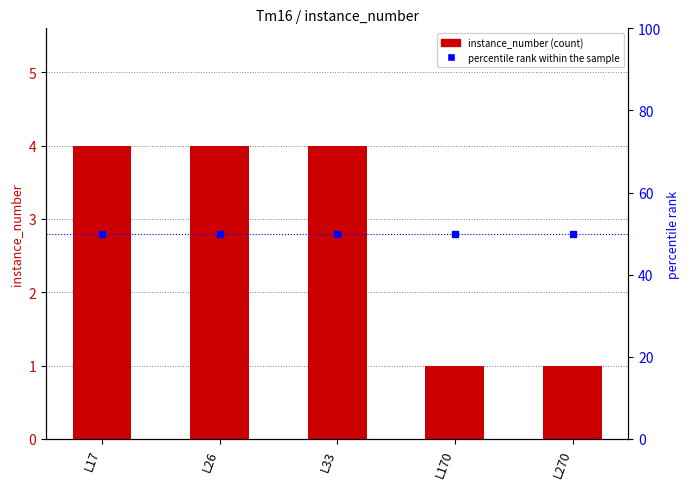

What is the difference between the second highest and second lowest values in the instance_number series?

3